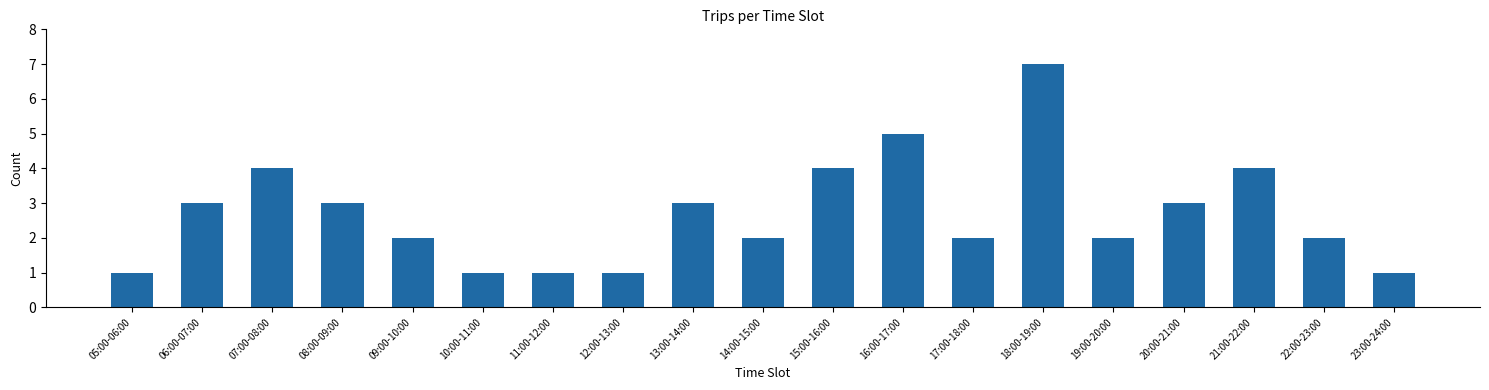

Reading left to right, what are all the values shown in this chart?

1	3	4	3	2	1	1	1	3	2	4	5	2	7	2	3	4	2	1